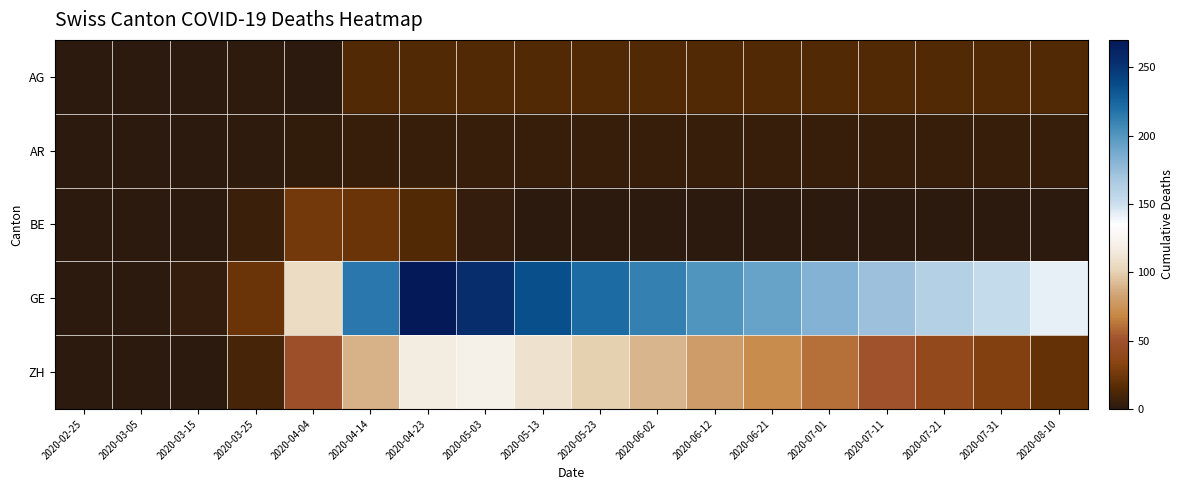

Reading left to right, extract all data points from this chart.

AG: 2020-02-25=0	2020-03-05=0	2020-03-15=0	2020-03-25=2	2020-04-04=0	2020-04-14=14	2020-04-23=14	2020-05-03=14	2020-05-13=14	2020-05-23=14	2020-06-02=14	2020-06-12=14	2020-06-21=14	2020-07-01=14	2020-07-11=14	2020-07-21=14	2020-07-31=14	2020-08-10=14
AR: 2020-02-25=0	2020-03-05=0	2020-03-15=0	2020-03-25=2	2020-04-04=3	2020-04-14=5	2020-04-23=5	2020-05-03=5	2020-05-13=5	2020-05-23=5	2020-06-02=5	2020-06-12=5	2020-06-21=5	2020-07-01=5	2020-07-11=5	2020-07-21=5	2020-07-31=5	2020-08-10=5
BE: 2020-02-25=0	2020-03-05=0	2020-03-15=0	2020-03-25=6	2020-04-04=26	2020-04-14=23	2020-04-23=14	2020-05-03=4	2020-05-13=0	2020-05-23=0	2020-06-02=0	2020-06-12=0	2020-06-21=0	2020-07-01=0	2020-07-11=0	2020-07-21=0	2020-07-31=0	2020-08-10=0
GE: 2020-02-25=0	2020-03-05=0	2020-03-15=4	2020-03-25=23	2020-04-04=106	2020-04-14=216	2020-04-23=270	2020-05-03=255	2020-05-13=236	2020-05-23=222	2020-06-02=211	2020-06-12=201	2020-06-21=192	2020-07-01=182	2020-07-11=172	2020-07-21=162	2020-07-31=152	2020-08-10=142
ZH: 2020-02-25=0	2020-03-05=0	2020-03-15=0	2020-03-25=10	2020-04-04=48	2020-04-14=89	2020-04-23=117	2020-05-03=120	2020-05-13=110	2020-05-23=100	2020-06-02=90	2020-06-12=80	2020-06-21=71	2020-07-01=61	2020-07-11=51	2020-07-21=41	2020-07-31=31	2020-08-10=21